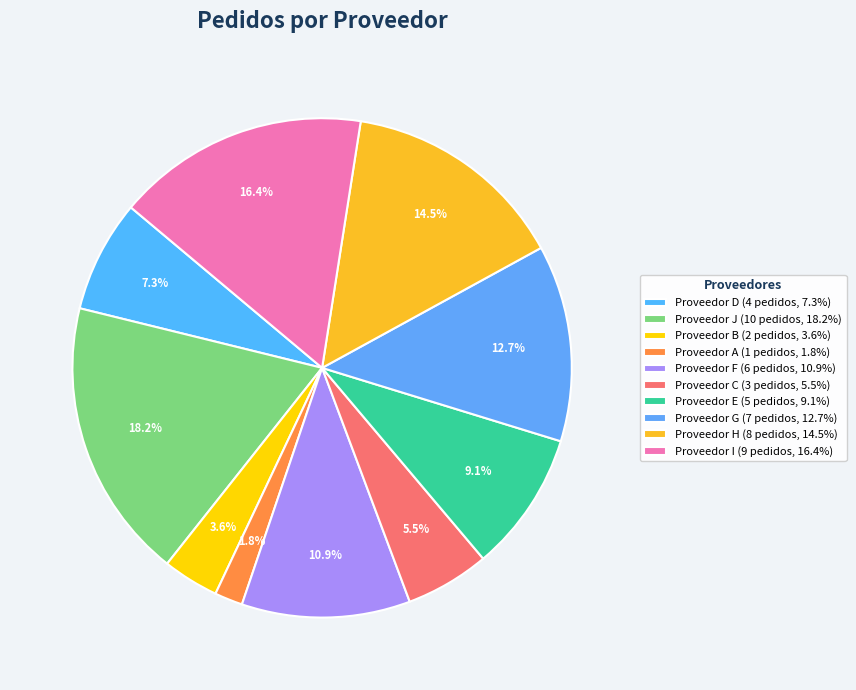

Rank the categories by value from highest to lowest.

Proveedor J, Proveedor I, Proveedor H, Proveedor G, Proveedor F, Proveedor E, Proveedor D, Proveedor C, Proveedor B, Proveedor A